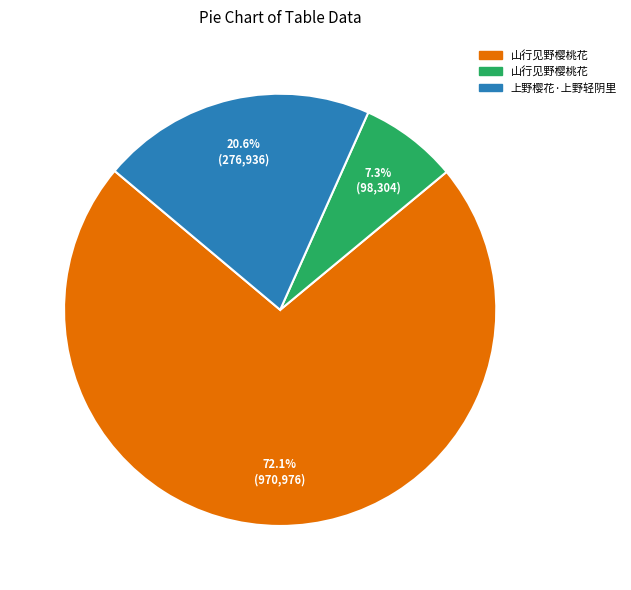

Is there any slice that represents more than half of the pie?

Yes